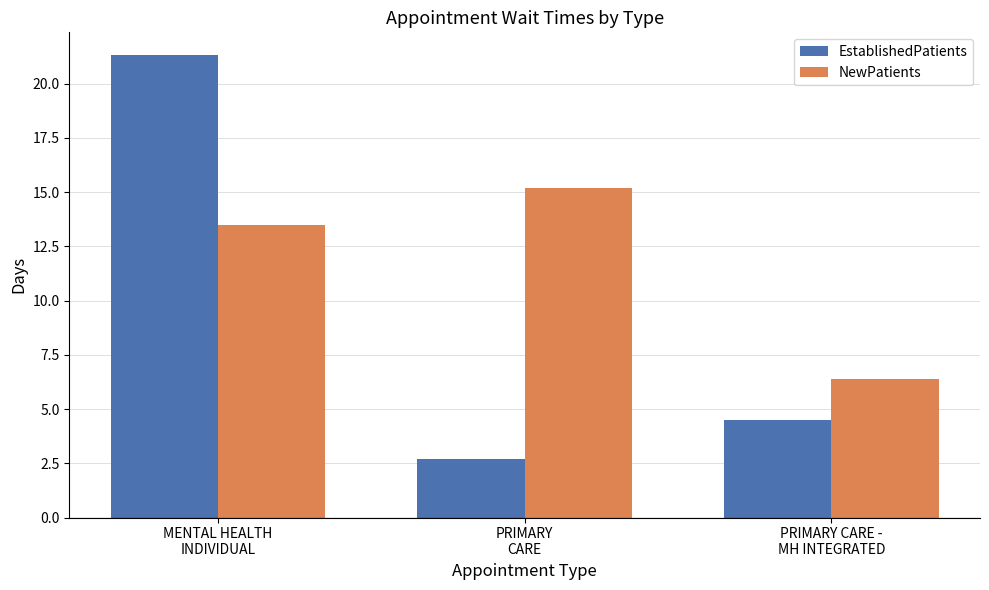

What is the difference between the NewPatients values at MENTAL HEALTH
INDIVIDUAL and PRIMARY CARE -
MH INTEGRATED?

7.1